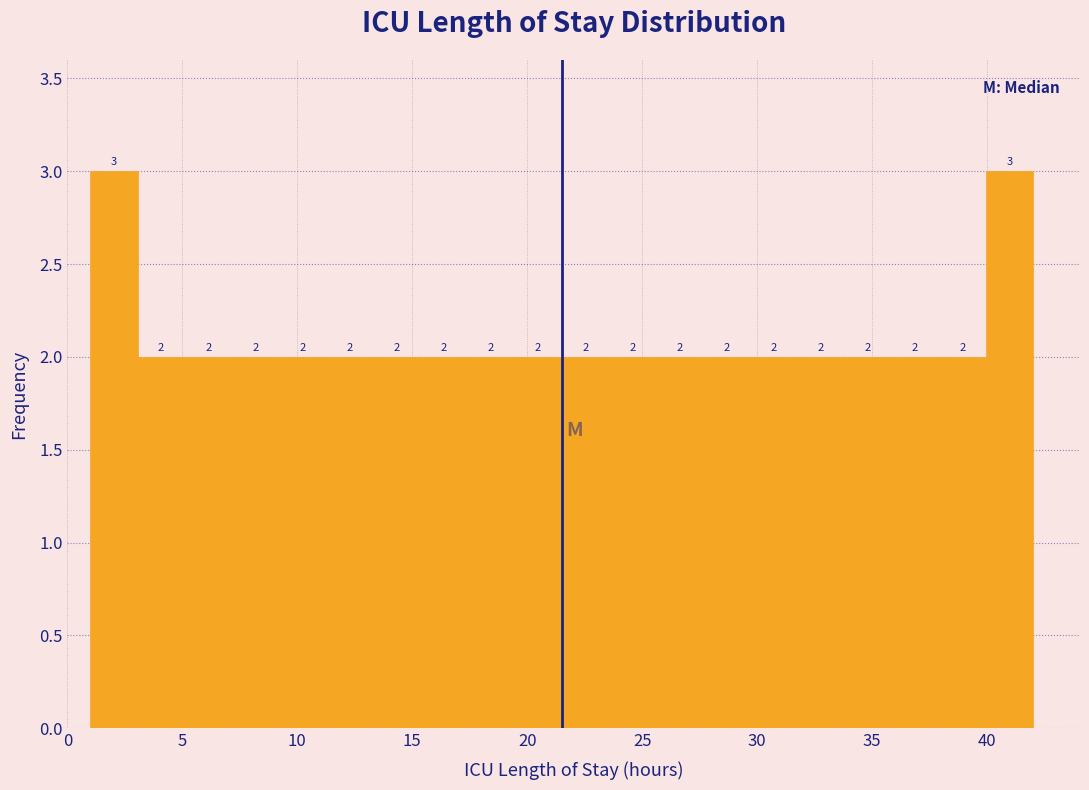

How tall is the bar that spans 31.75 to 33.80 on the x-axis? The bar edges are not printed on the chart, so give them approximately, as read against the axis.

2